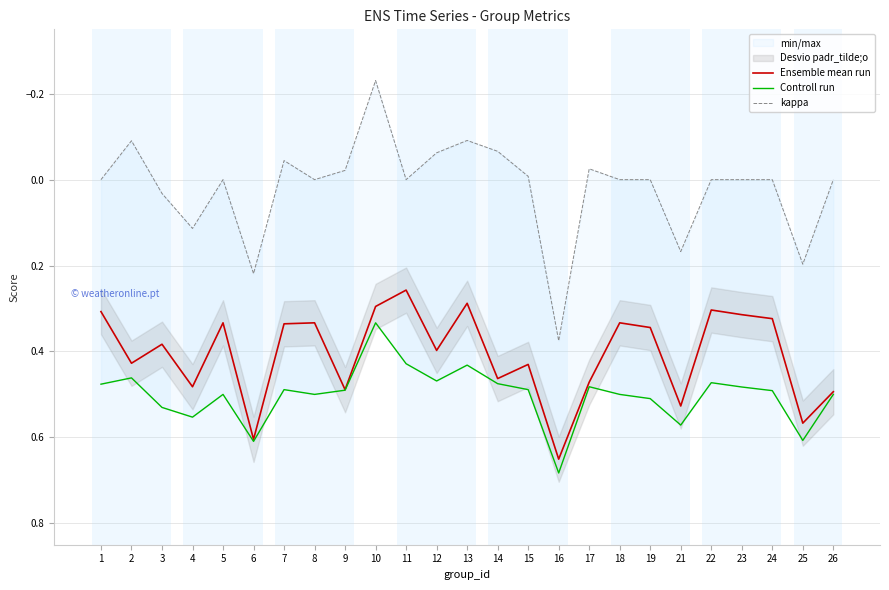

What is the difference between the second highest and minimum values in the kappa series?

0.4